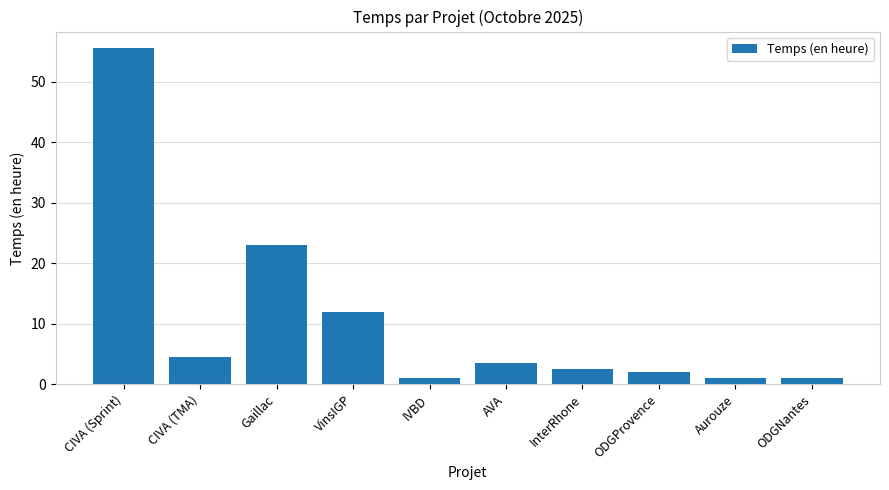

What is the label of the 1st bar from the left?

CIVA (Sprint)